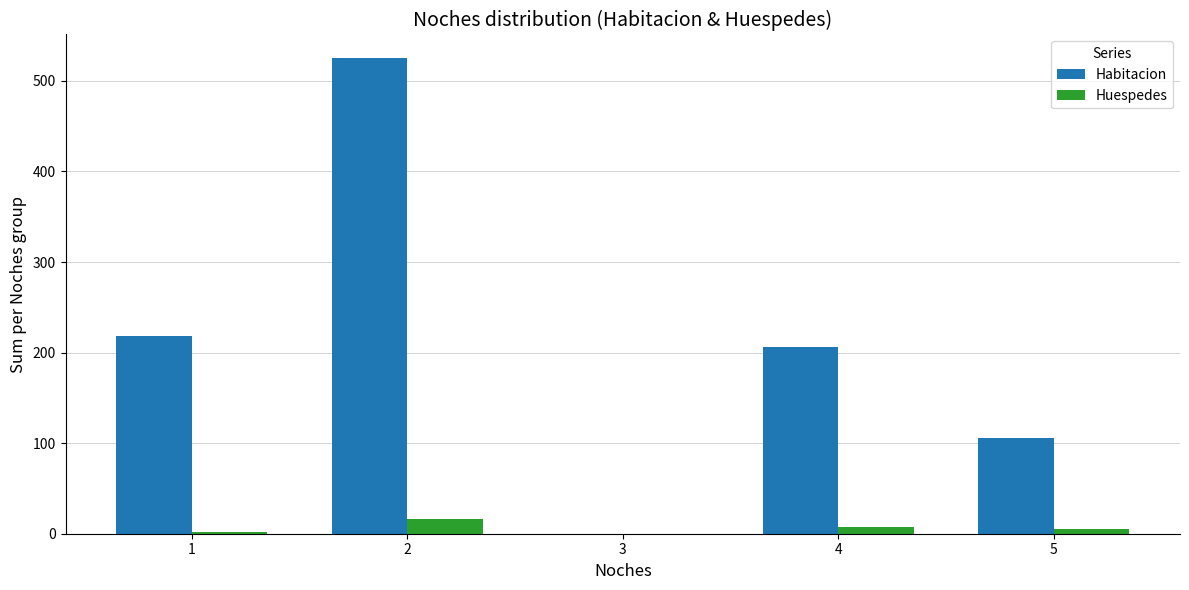

The value of Huespedes at 3 is 0. True or false?

True